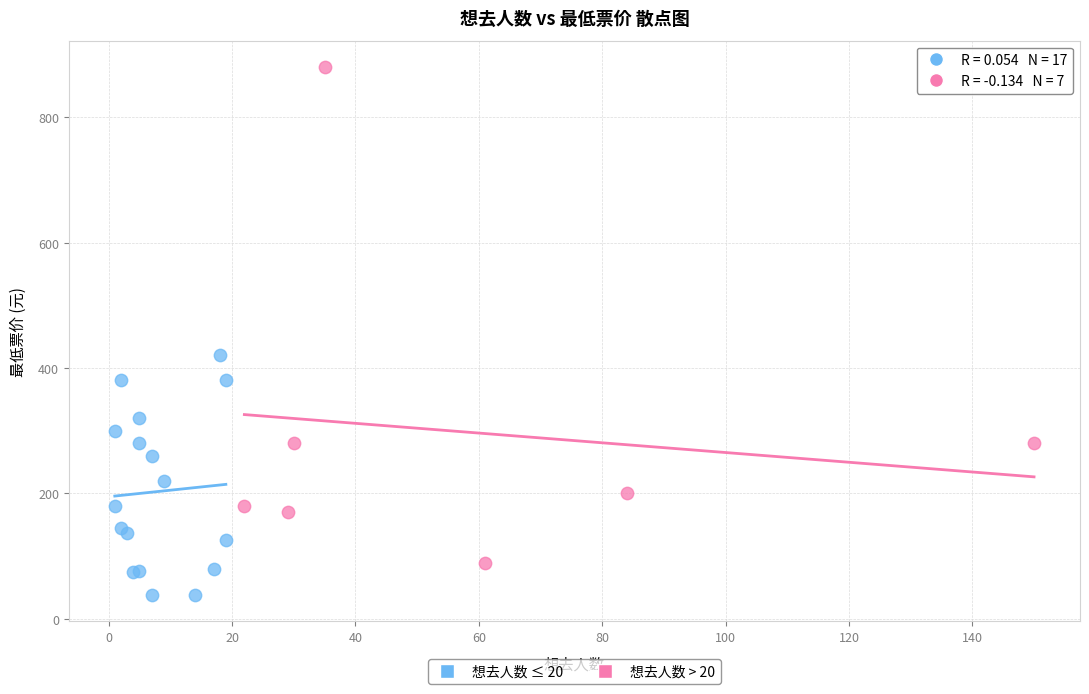

Which series has the largest Y range (max minus min)?

想去人数 > 20